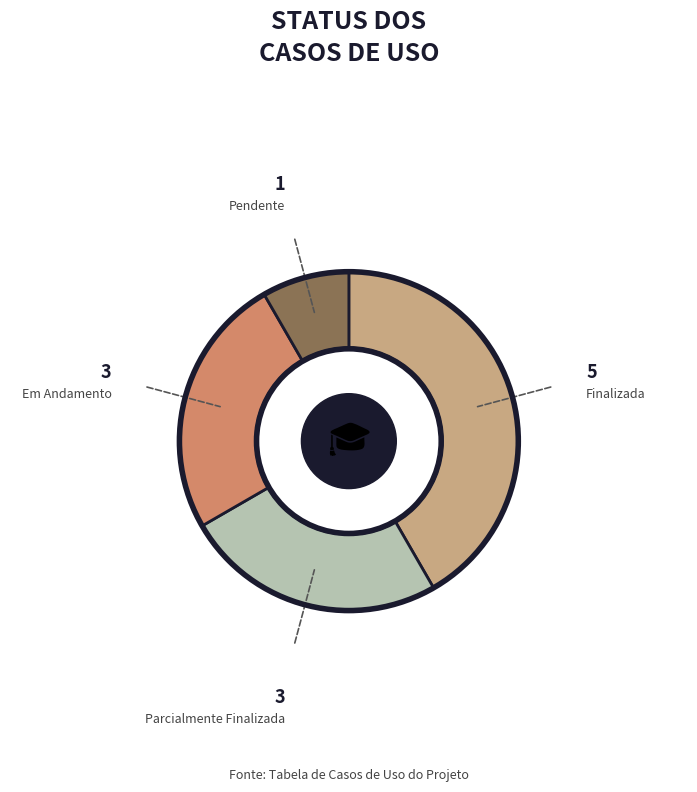

Is there a majority slice in this chart?

No